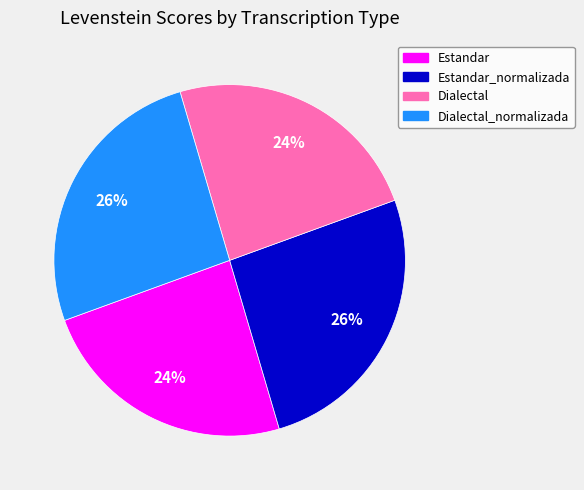

The Estandar slice represents 24% of the pie. True or false?

True